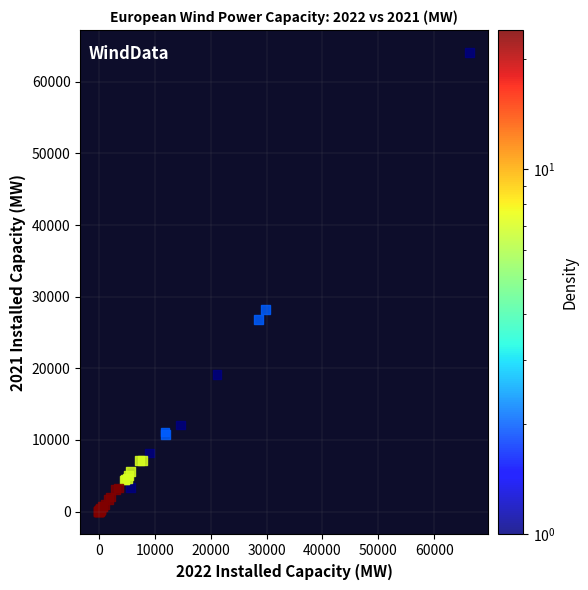

What Y value in the scatter plot is closest to 32020?

28196